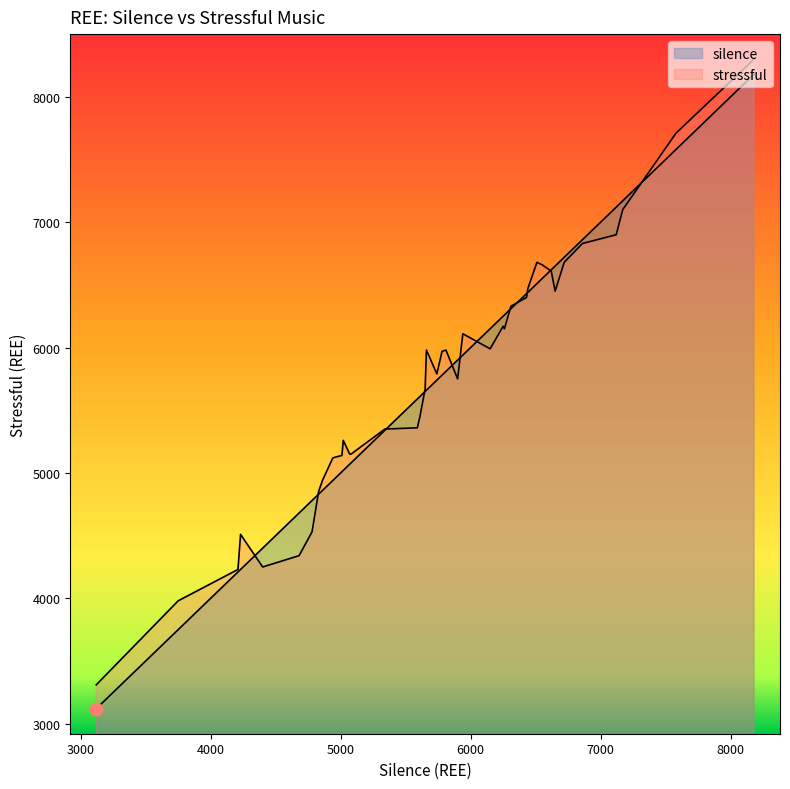

Which series has the largest Y range (max minus min)?

silence